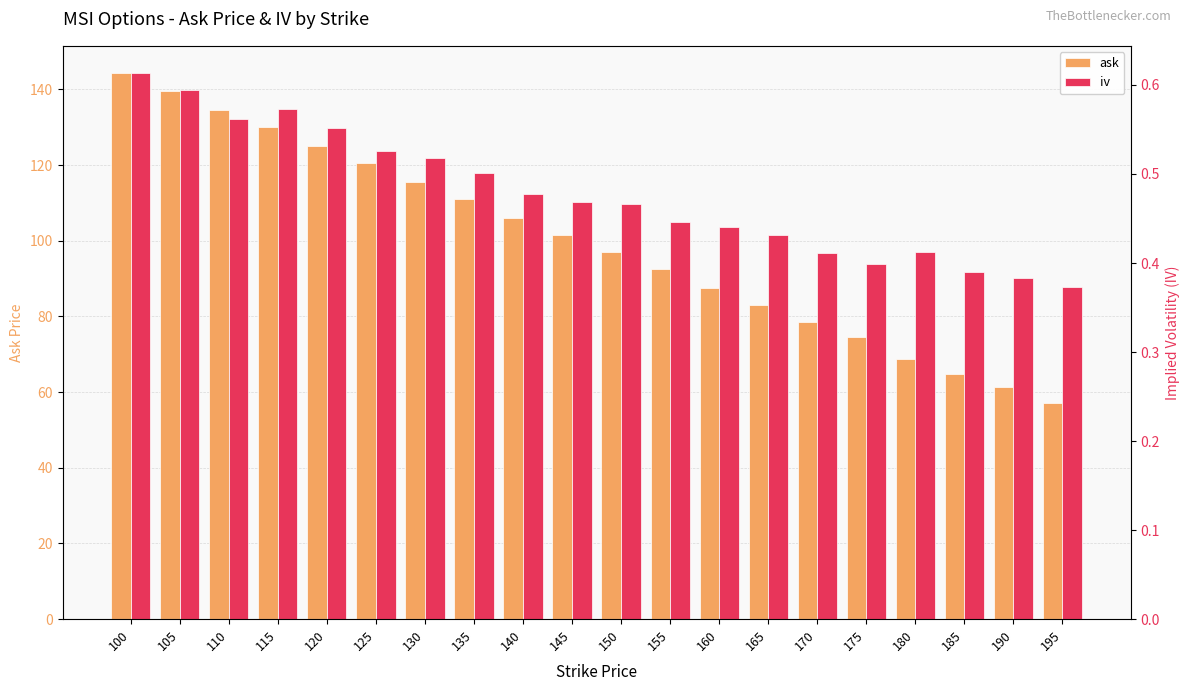

At which label does ask reach its minimum?

195